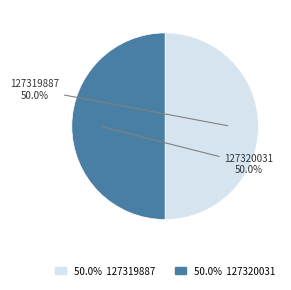

Is it true that 127320031 is 50% of the pie?

True